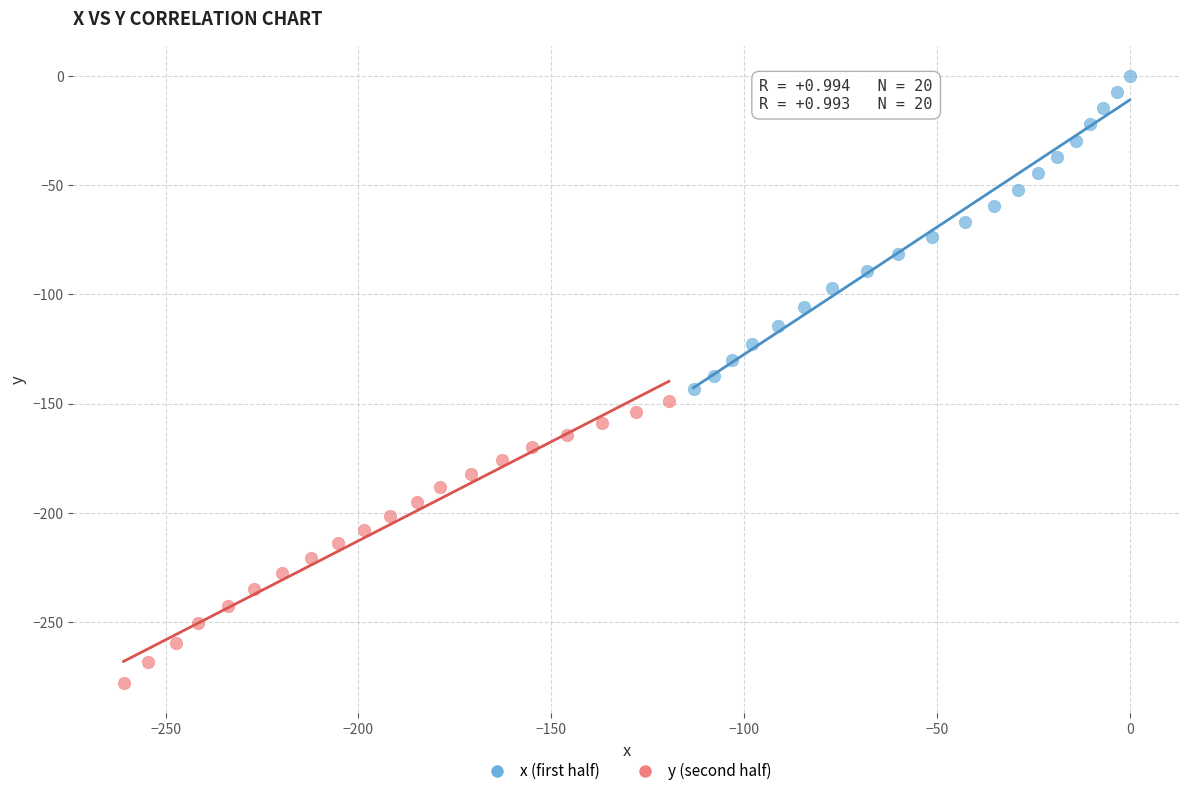

Which series has the largest Y range (max minus min)?

x (first half)